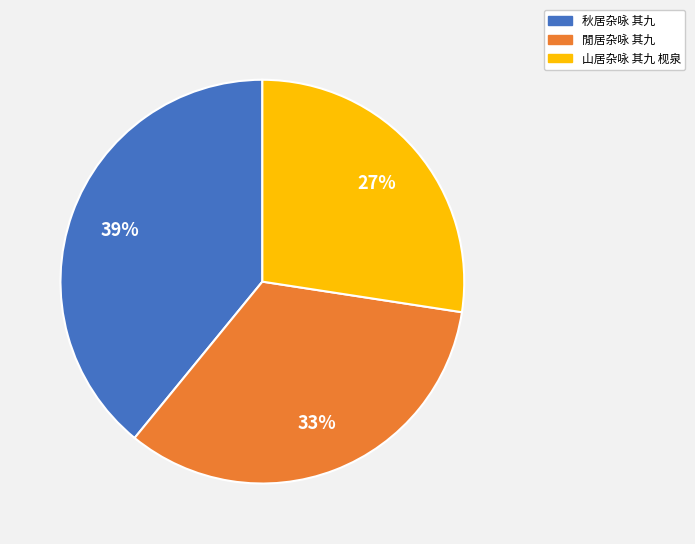

How many segments does this pie chart have?

3